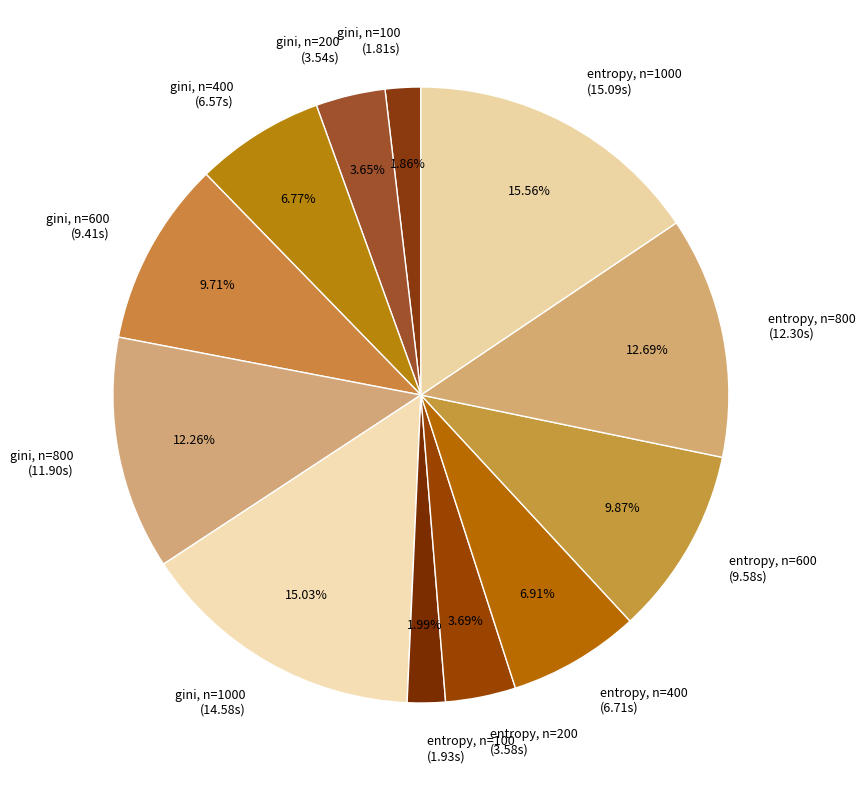

How many segments does this pie chart have?

12